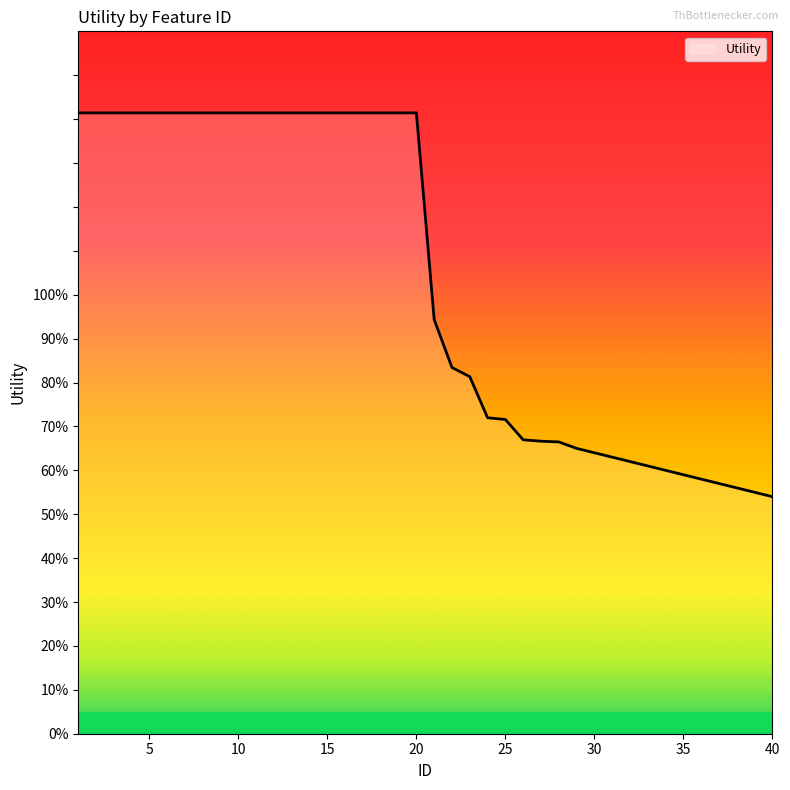

True or false: there are more than 2 points higher than both neighbors.

False